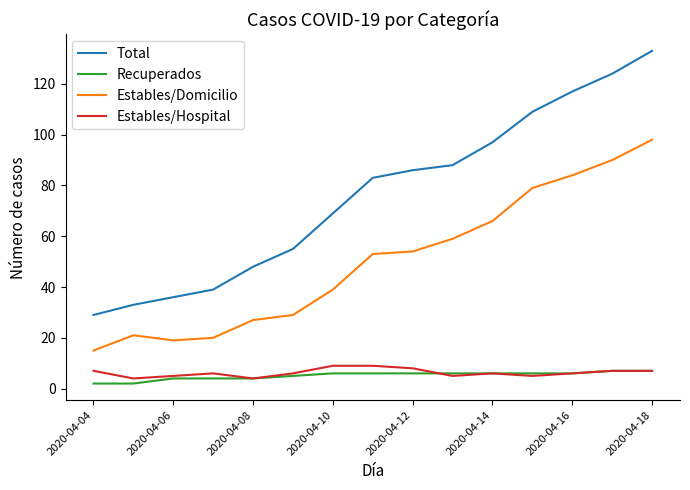

What is the highest value of the Recuperados series?

7